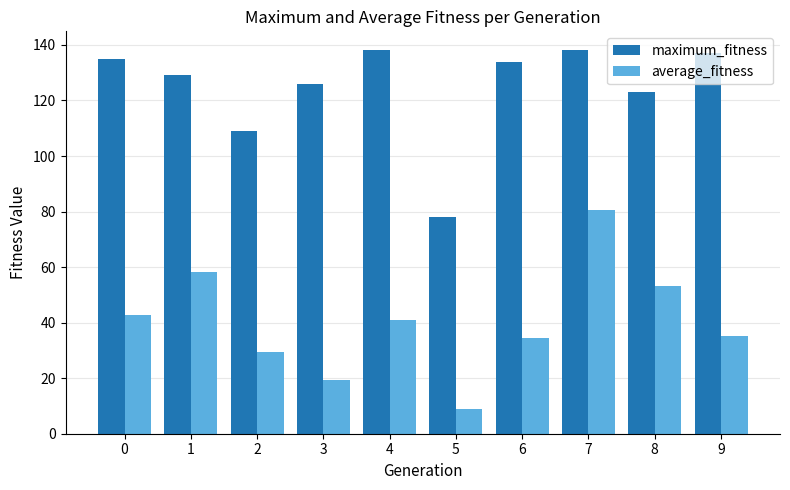

At how many categories does at least one series exceed 113?

8